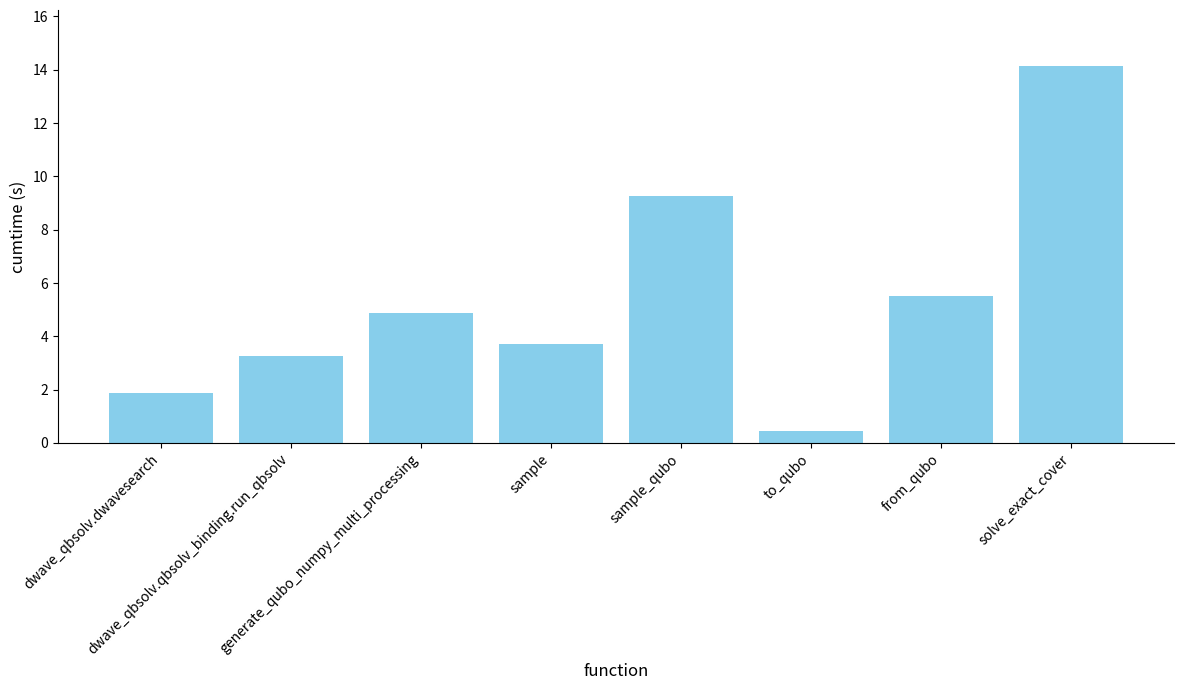

True or false: the data shows 6.9 at generate_qubo_numpy_multi_processing.

False